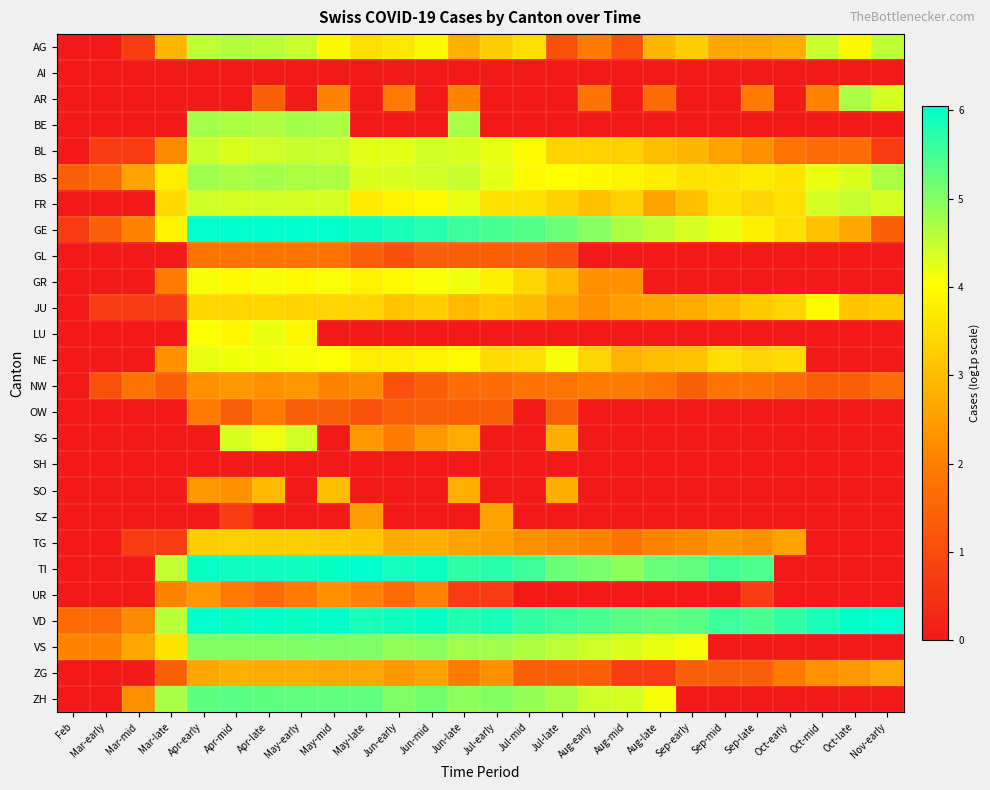

Which label corresponds to the largest value in the chart?

Apr-mid